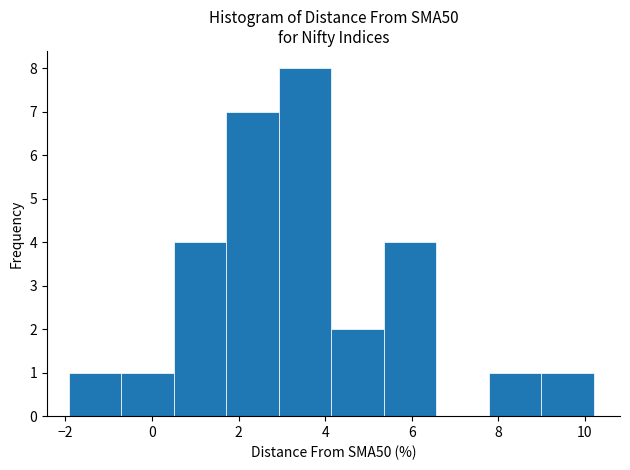

Reading left to right, transcribe this chart: for each bar, give the range it covers on the x-axis and its height. Neither the bar edges nor the heights are printed on the chart, so give them approximately, as read against the axes.

-2.0 to -0.8: 1
-0.8 to 0.6: 1
0.6 to 1.8: 4
1.8 to 3.0: 7
3.0 to 4.2: 8
4.2 to 5.4: 2
5.4 to 6.6: 4
6.6 to 7.8: 0
7.8 to 9.0: 1
9.0 to 10.2: 1